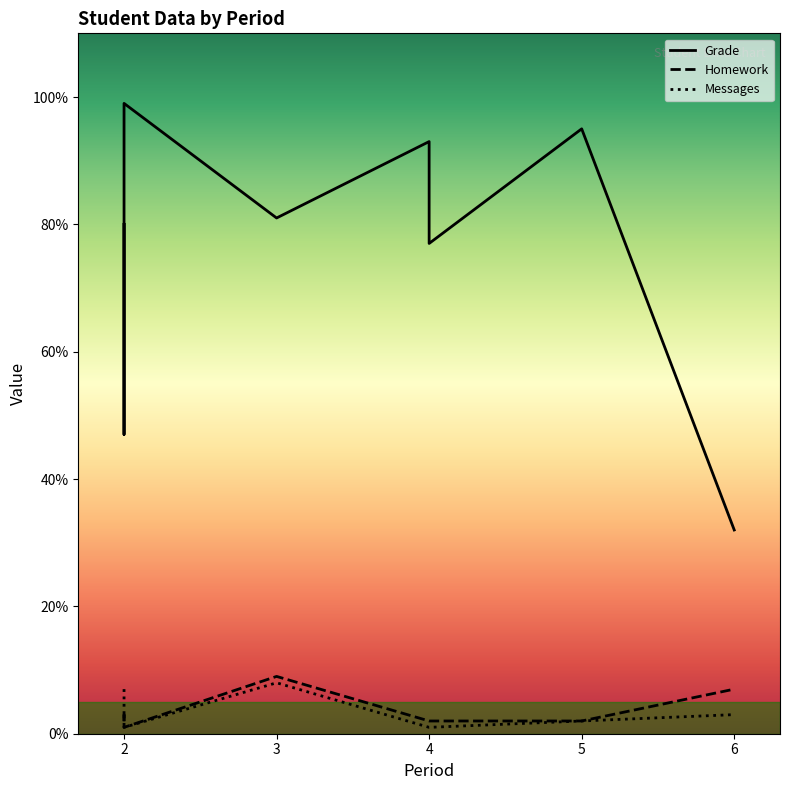

At which label does Messages first exceed 2?

2